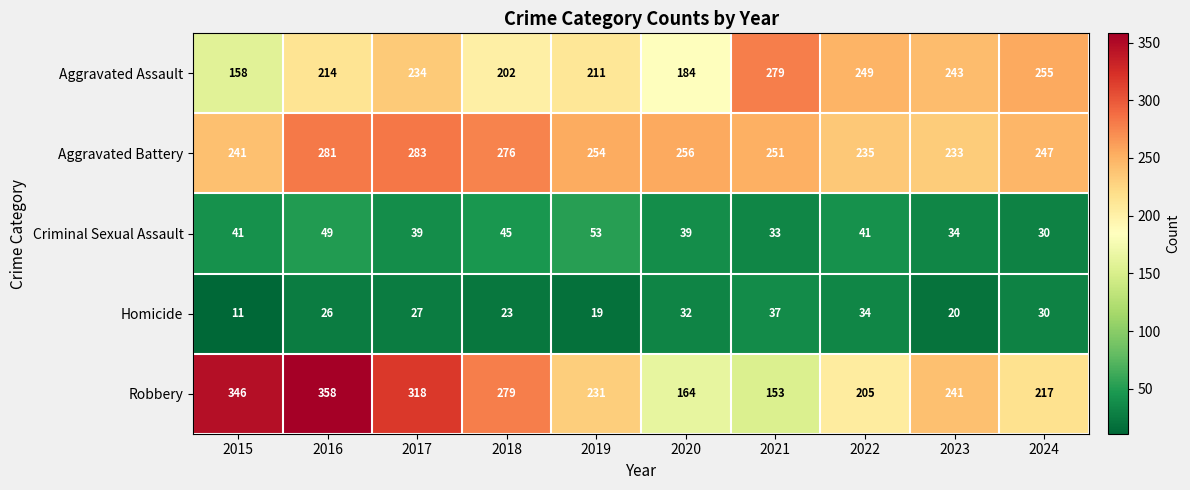

At which label is Aggravated Battery closest to 258?

2020